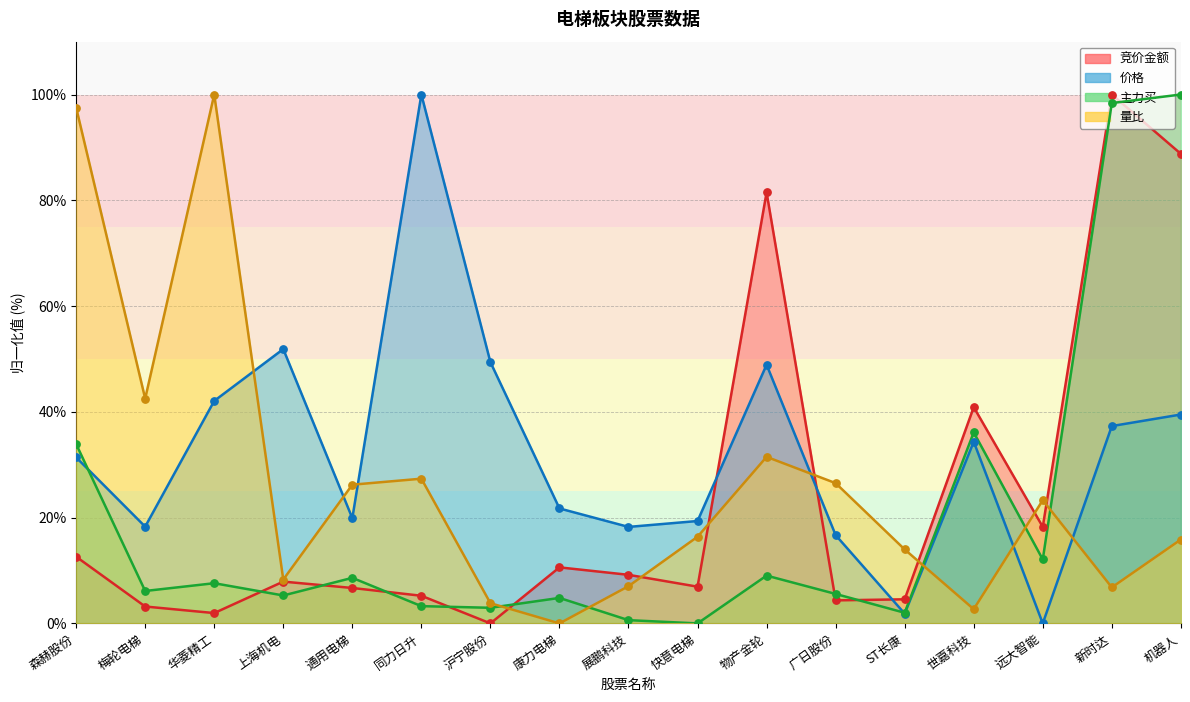

Is the value of 价格 at 沪宁股份 greater than the value of 主力买 at 沪宁股份?

Yes